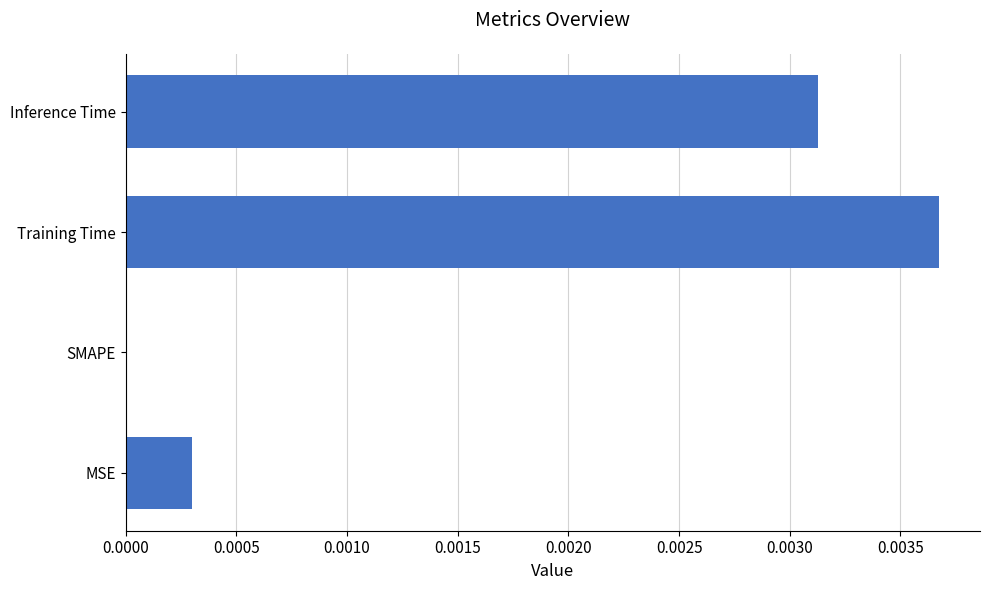

Are the bars horizontal?

Yes